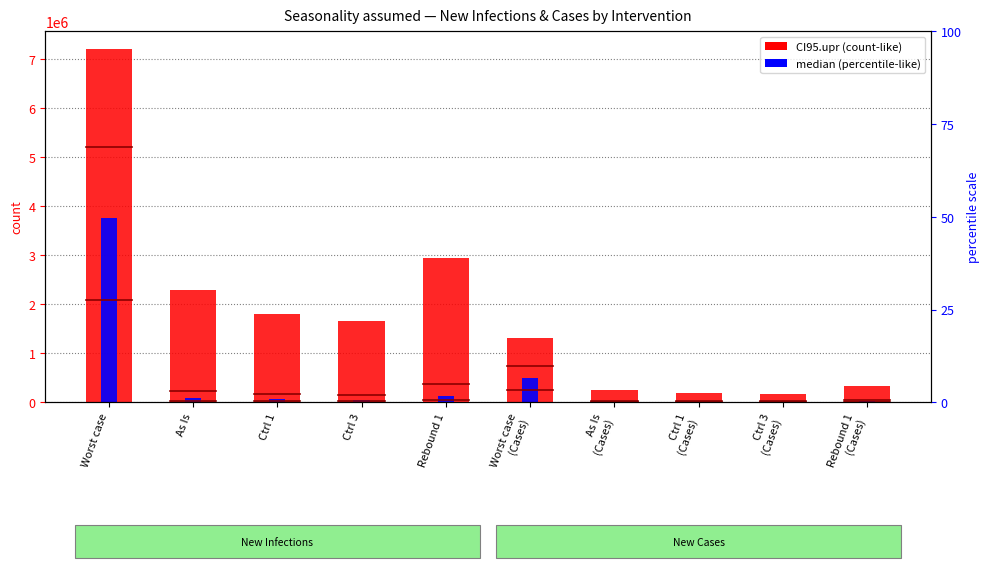

What is the sum of all CI95.upr values?

18094660